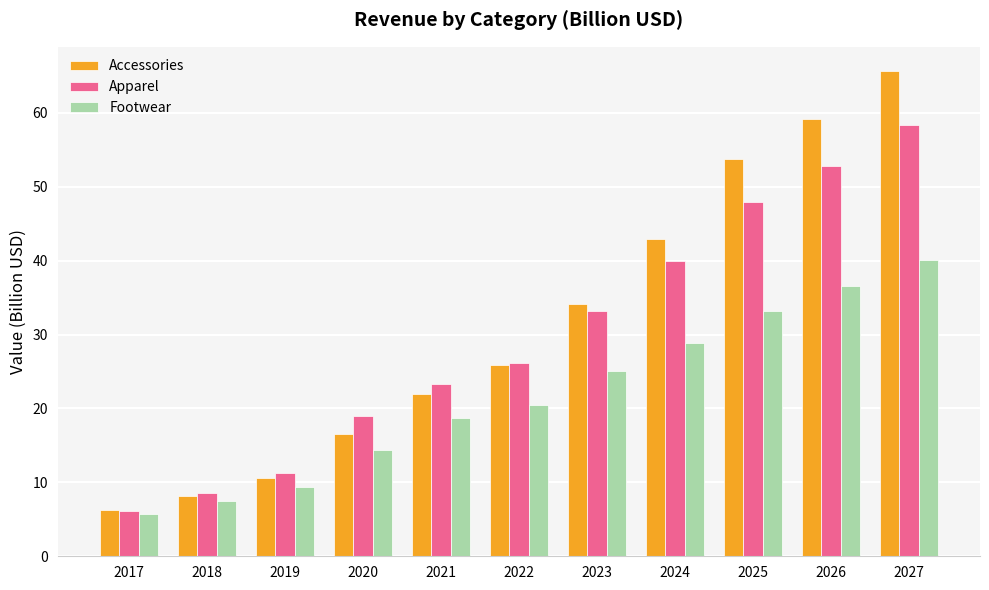

What is the value of the Accessories bar at the 5th from the left?

22.0